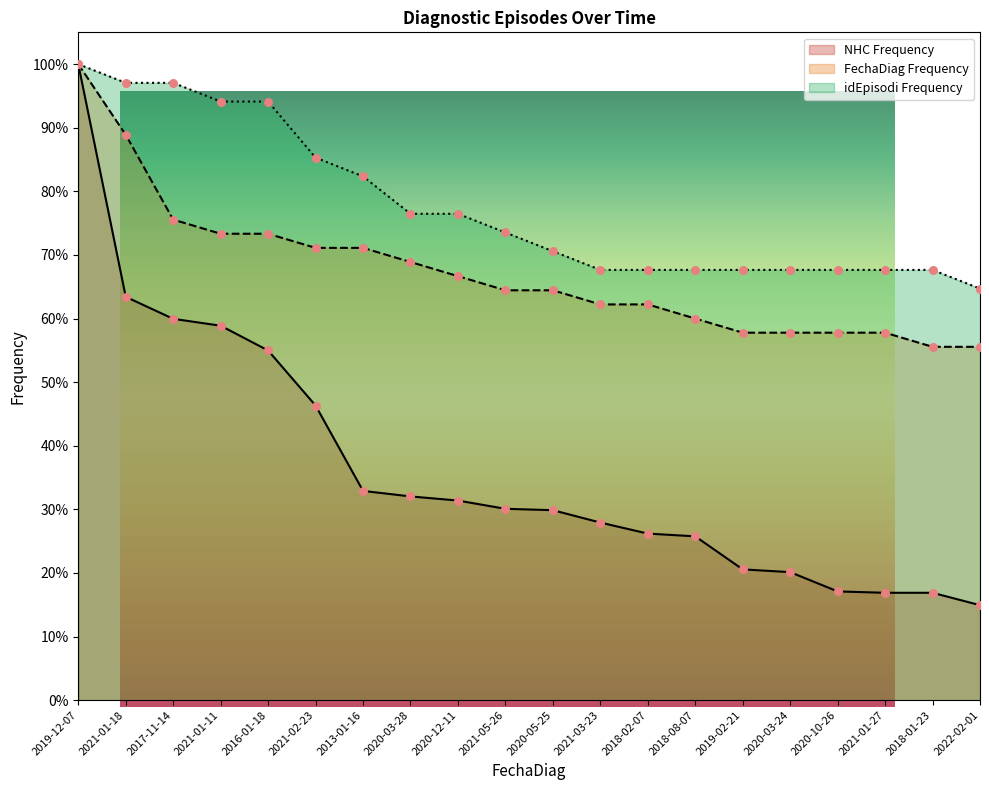

At how many categories does at least one series exceed 0?

20